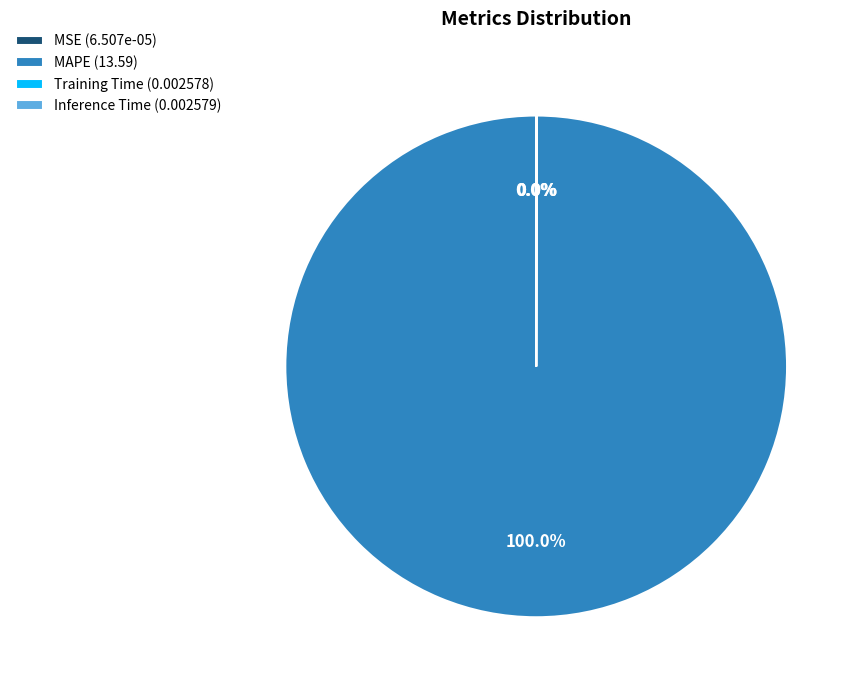

Does MAPE (13.59) represent more than half of the total?

Yes